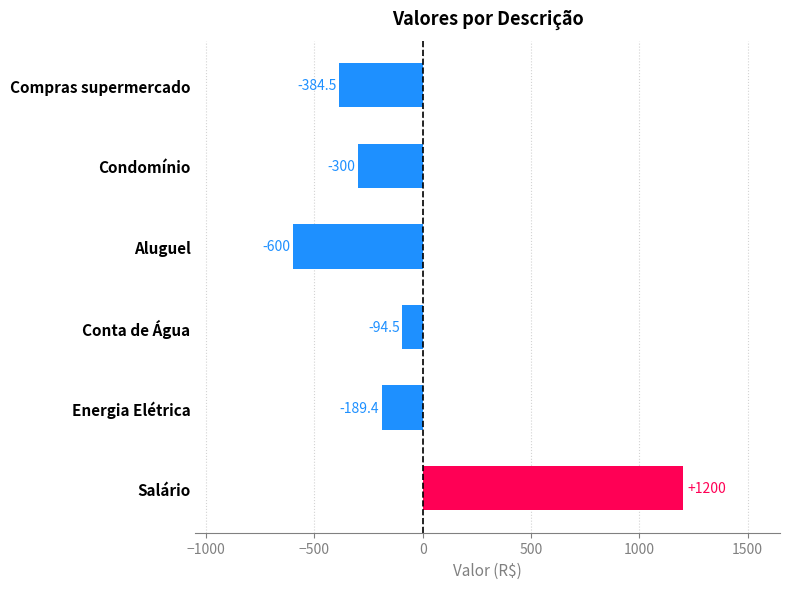

At which category does the chart reach its peak across all series?

Salário